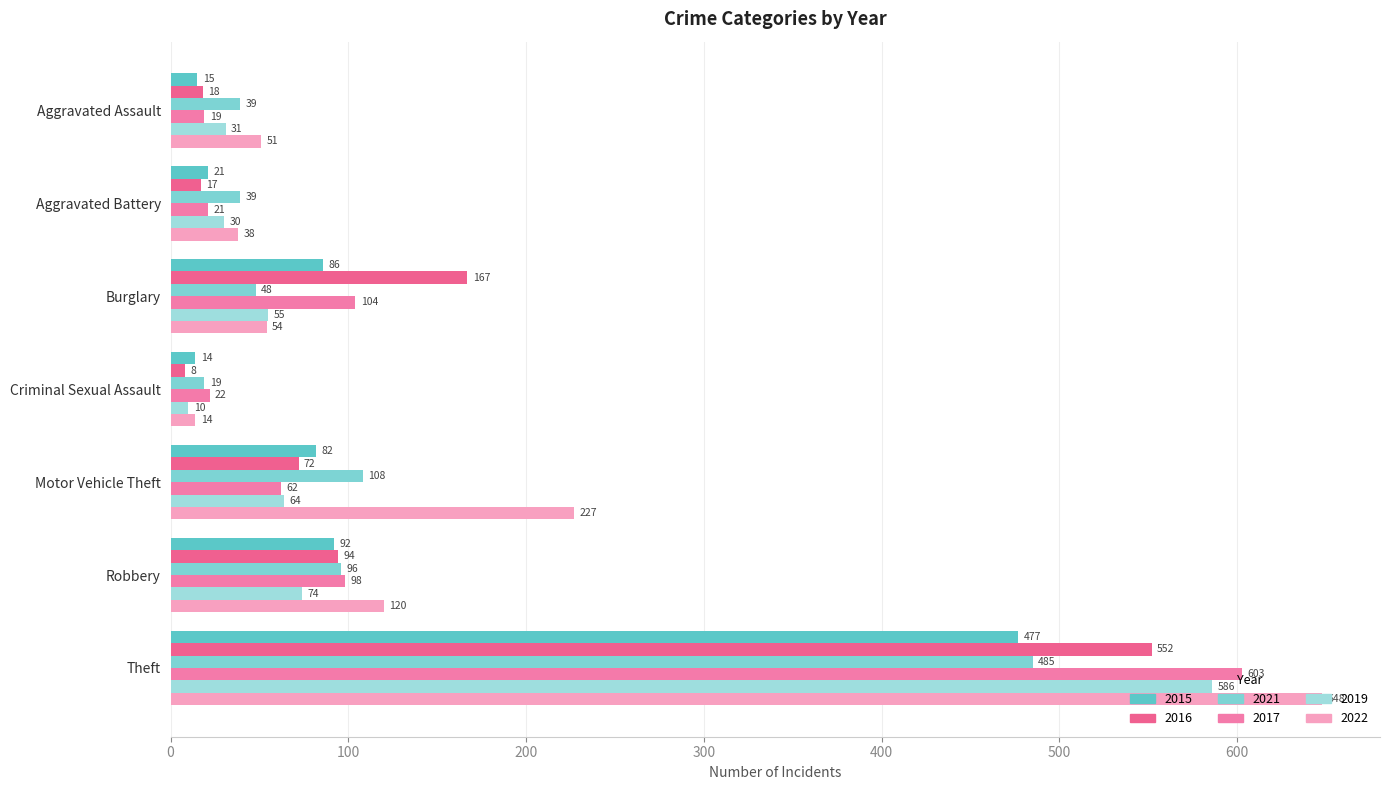

Reading left to right, extract all data points from this chart.

2015: 15	21	86	14	82	92	477
2016: 18	17	167	8	72	94	552
2021: 39	39	48	19	108	96	485
2017: 19	21	104	22	62	98	603
2019: 31	30	55	10	64	74	586
2022: 51	38	54	14	227	120	648